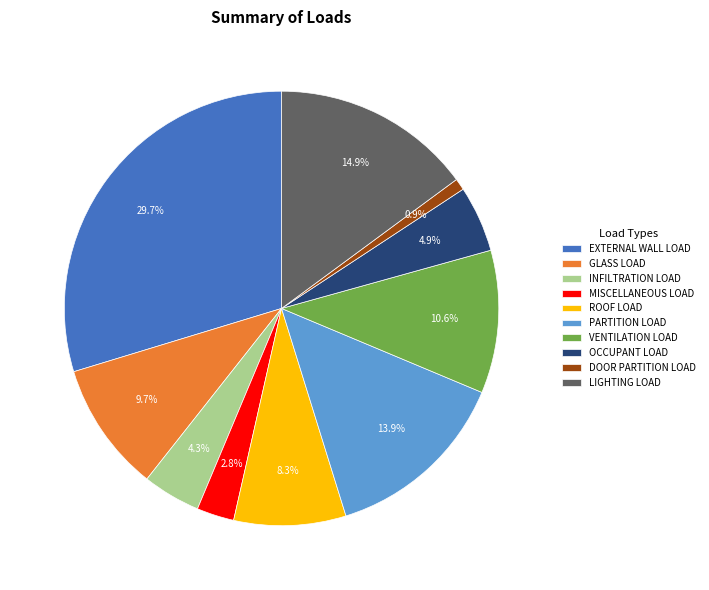

Does MISCELLANEOUS LOAD represent more than half of the total?

No